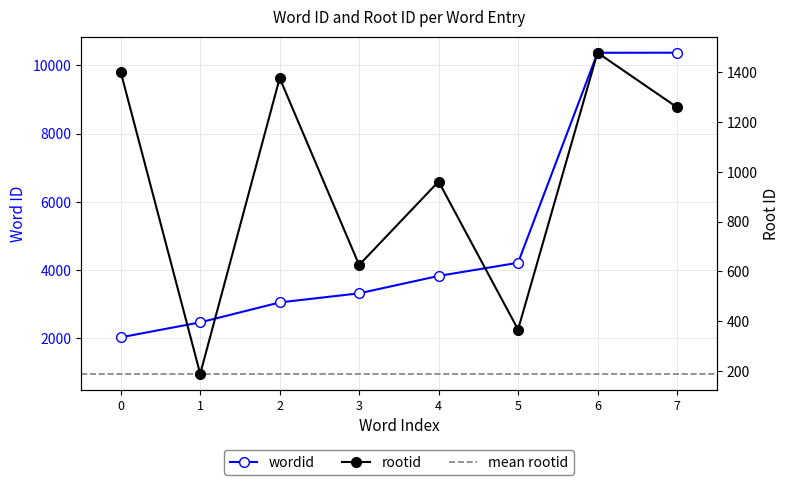

Reading right to left, transcribe all the data shown in this chart.

wordid: 10374	10372	4215	3829	3319	3052	2468	2029
rootid: 1259	1478	367	961	626	1376	189	1400